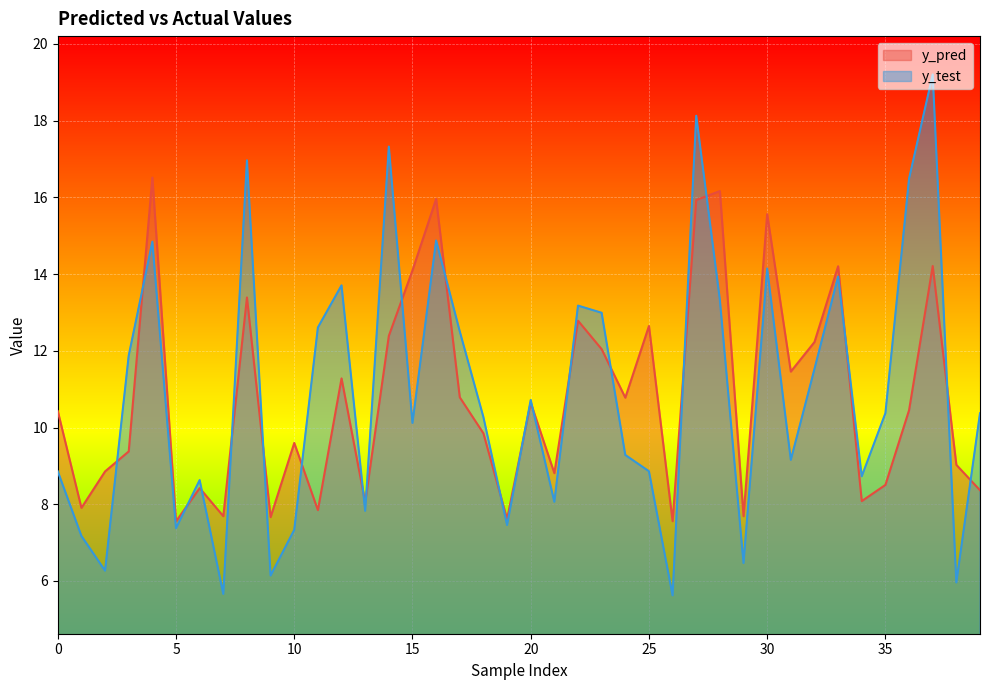

Which series has the widest spread of values?

y_test